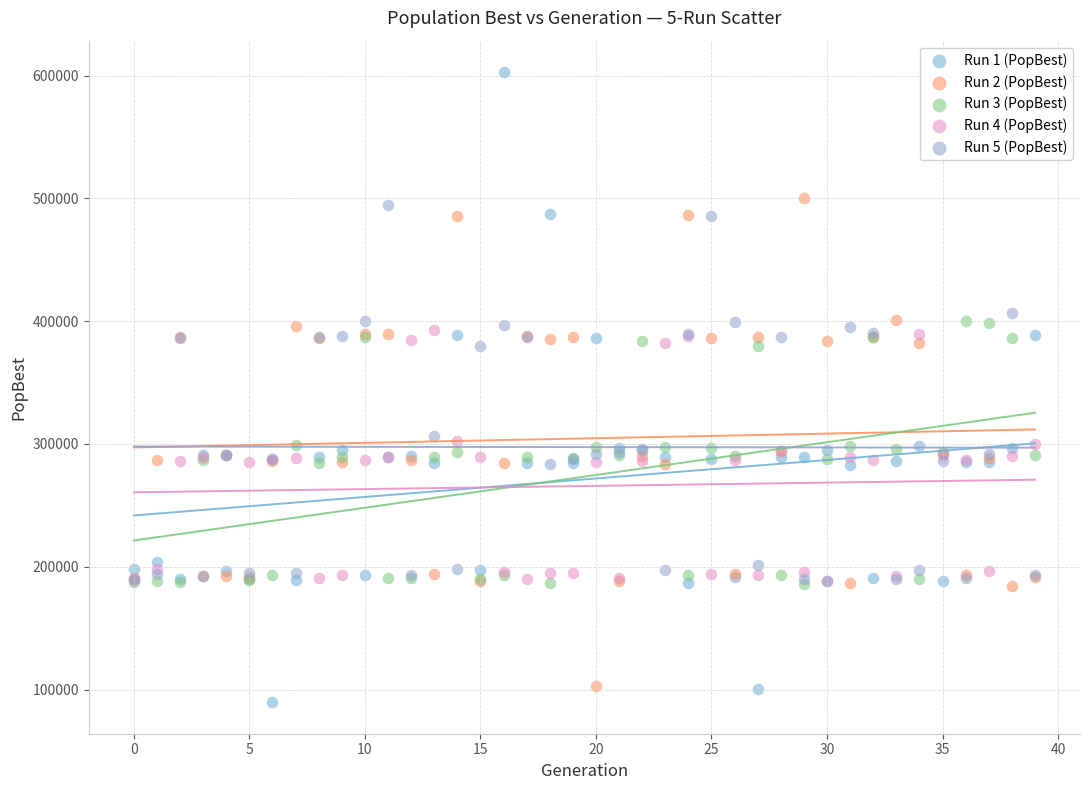

Which series has the largest Y range (max minus min)?

Run 1 (PopBest)